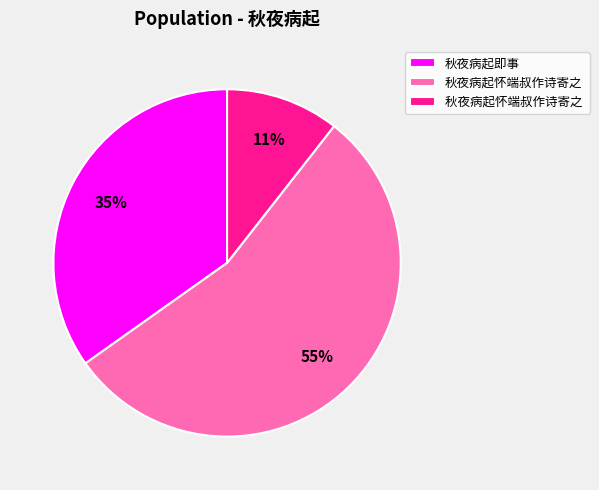

To the nearest percent, what is the difference between the largest and smallest slice percentages?

44%